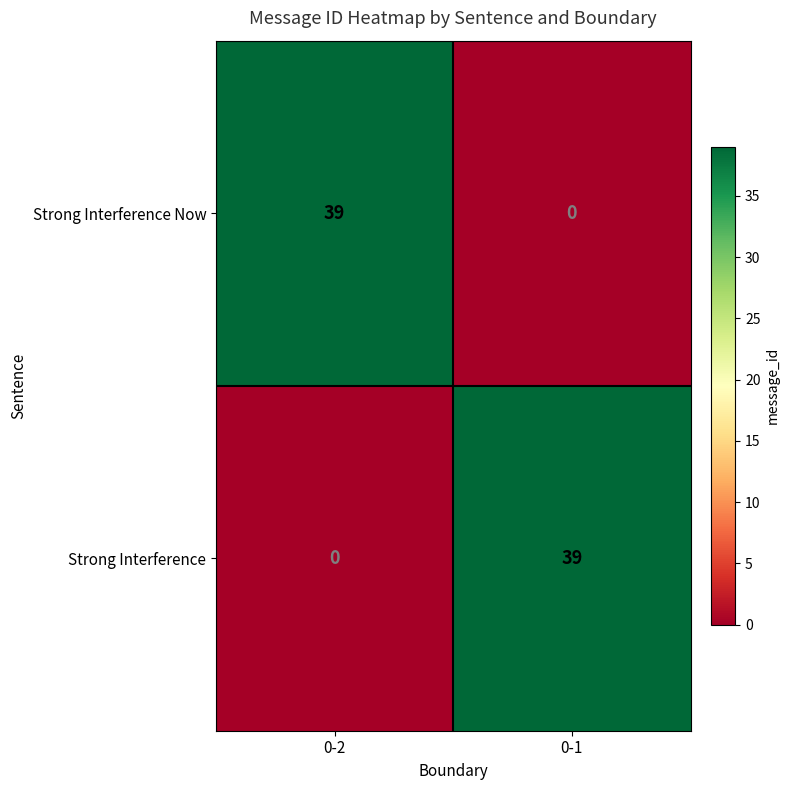

What is the greatest value displayed?

39